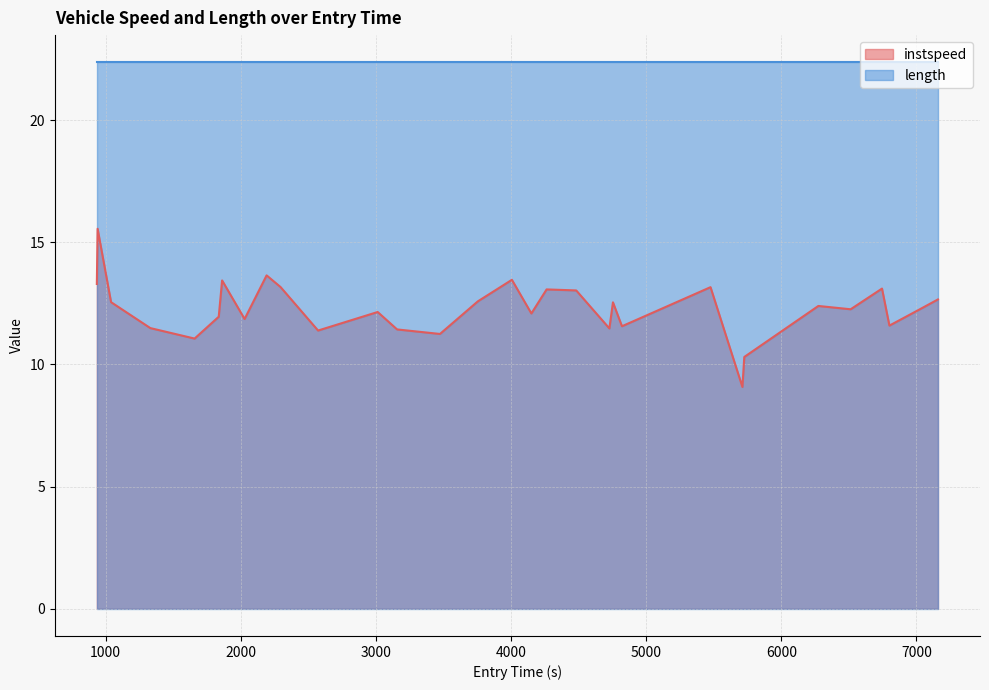

How many interior local peaks (higher than both neighbors) does the data have?

10